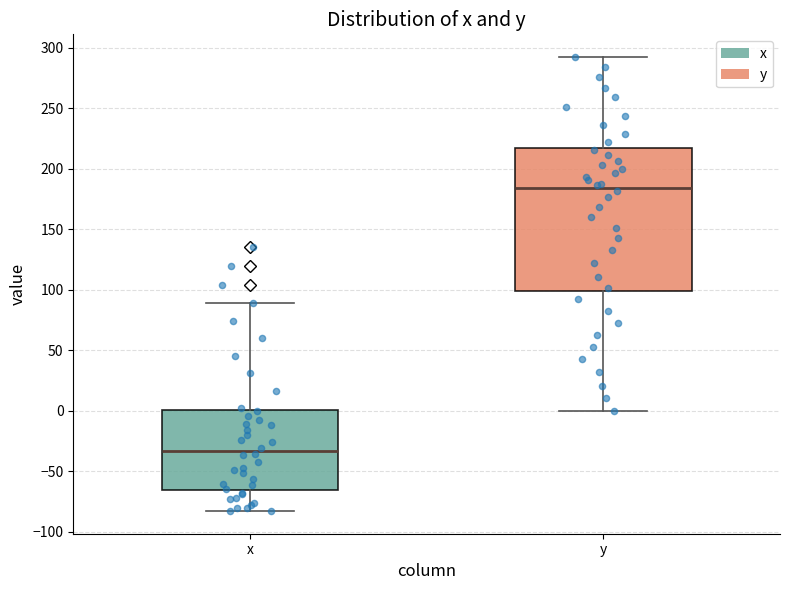

Which box has the highest median line?

y